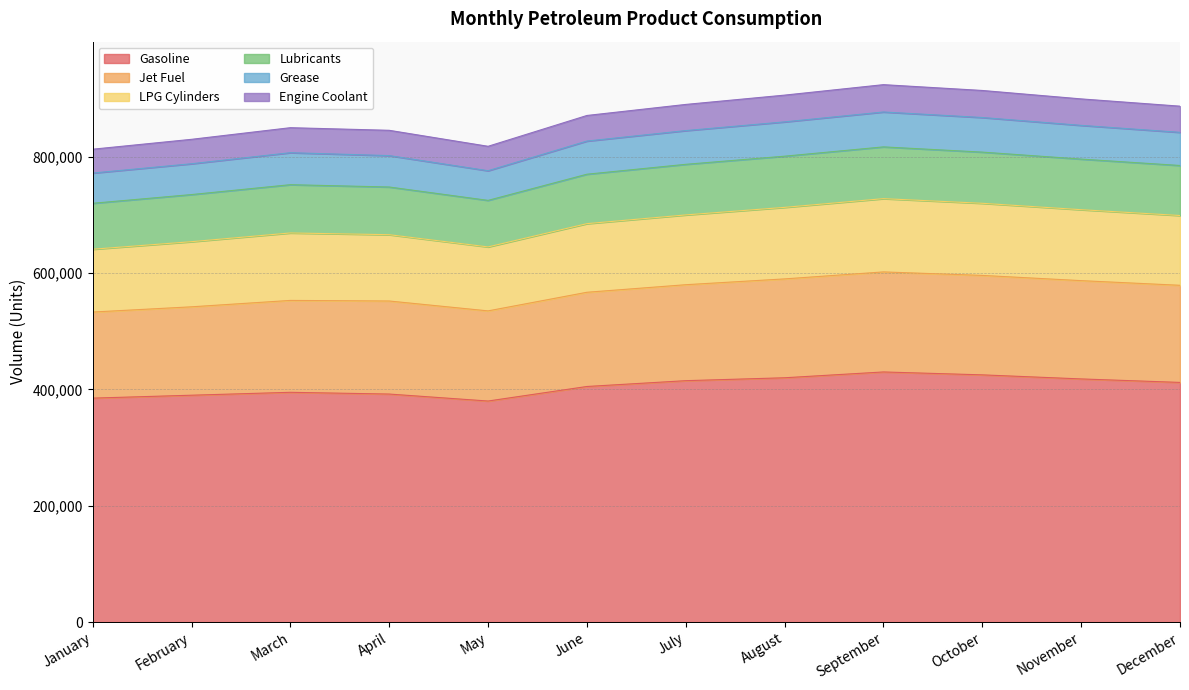

Rank the categories by LPG Cylinders value from highest to lowest.

September, October, August, November, July, December, June, March, April, February, May, January